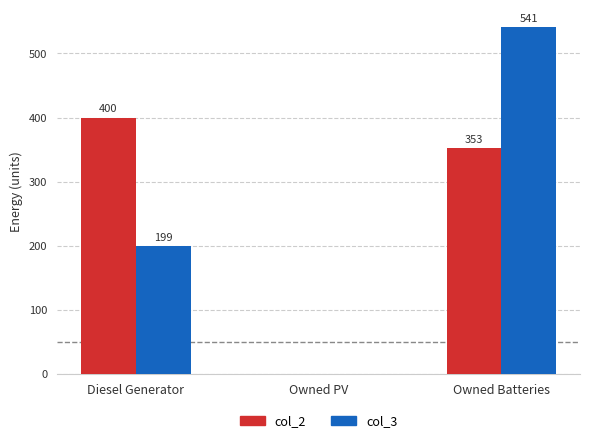

Is it true that col_2 equals -141 at Owned PV?

False